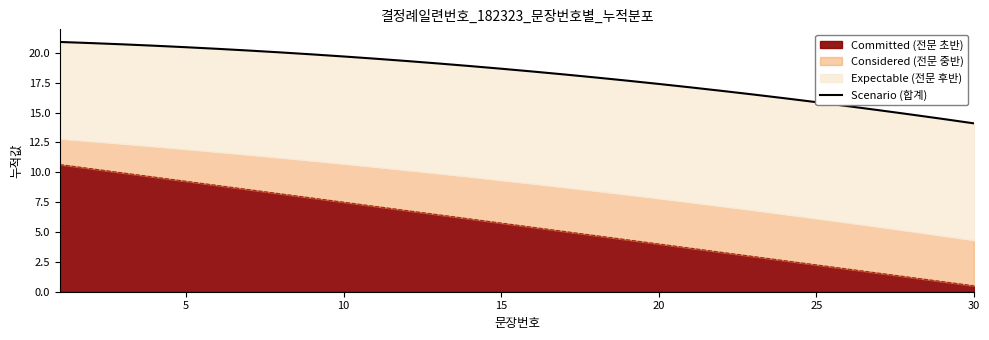

What is the highest value of the Committed (전문 초반) series?

10.7